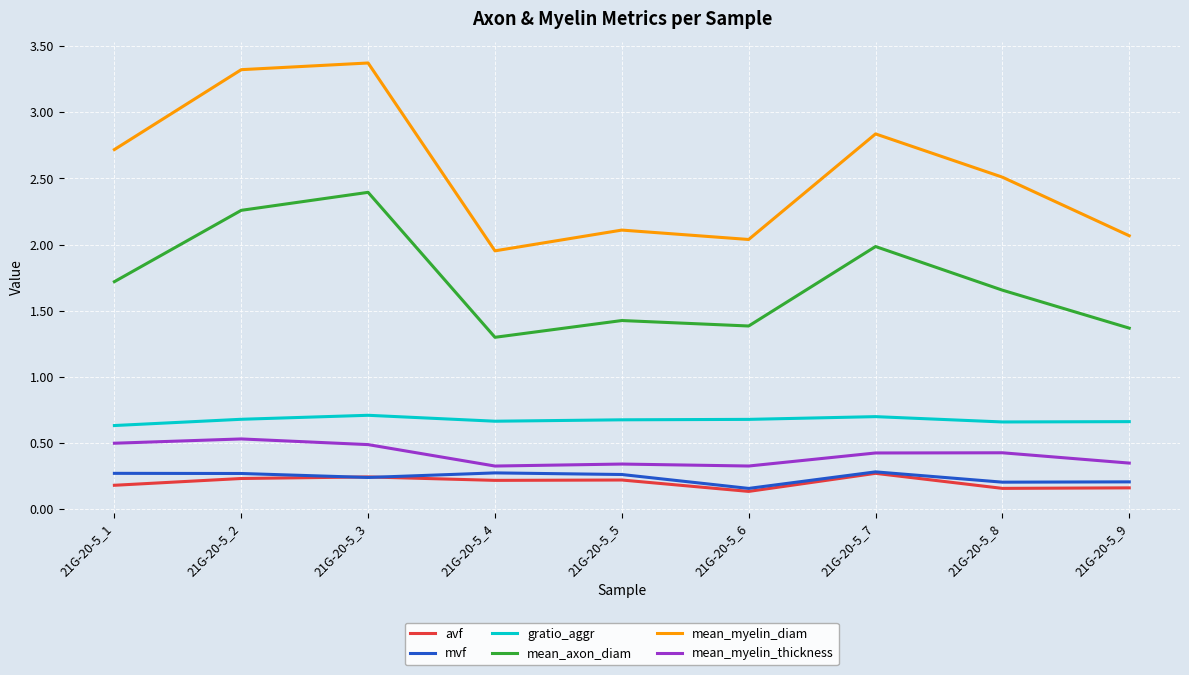

True or false: gratio_aggr has more than 0 points higher than both neighbors.

True